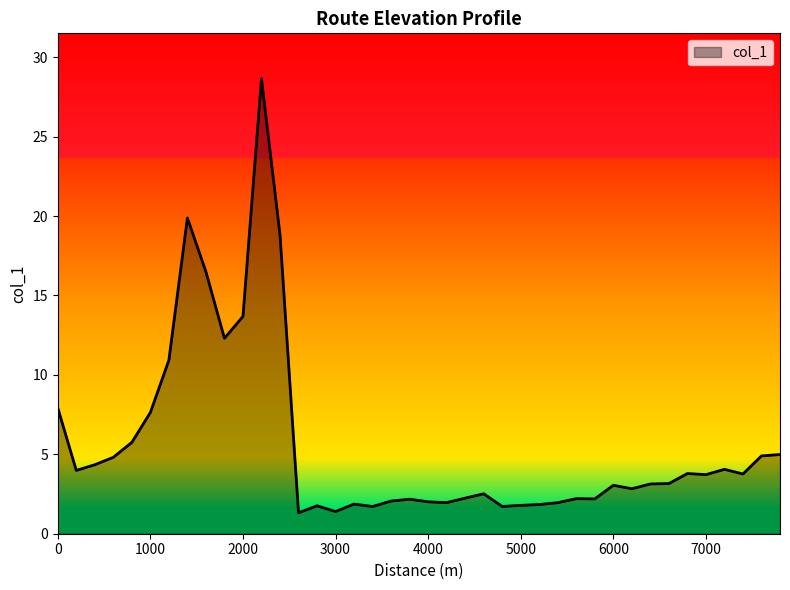

What is the difference between the maximum and minimum values?

27.3